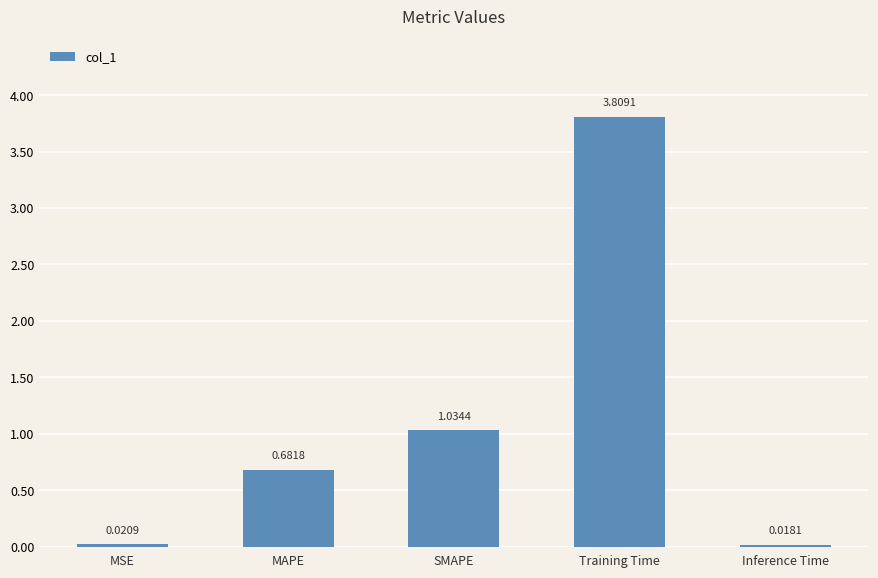

Which has a higher value, Inference Time or MSE?

MSE